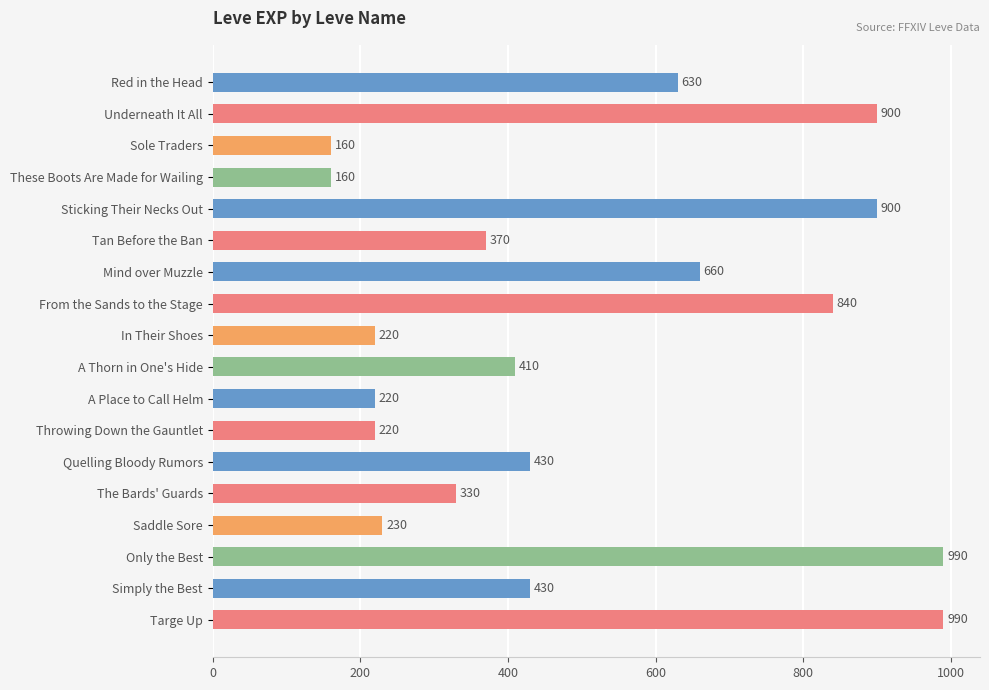

The value at From the Sands to the Stage is 840. True or false?

True